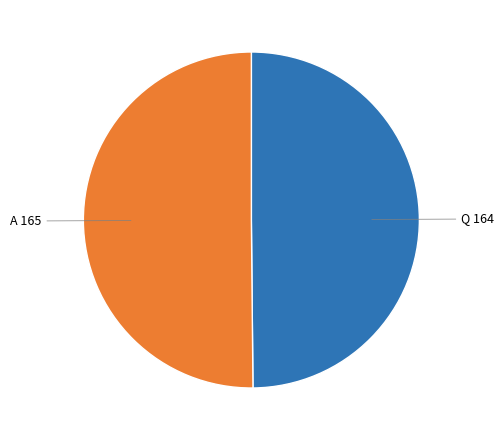

Rank the categories by value from highest to lowest.

A, Q